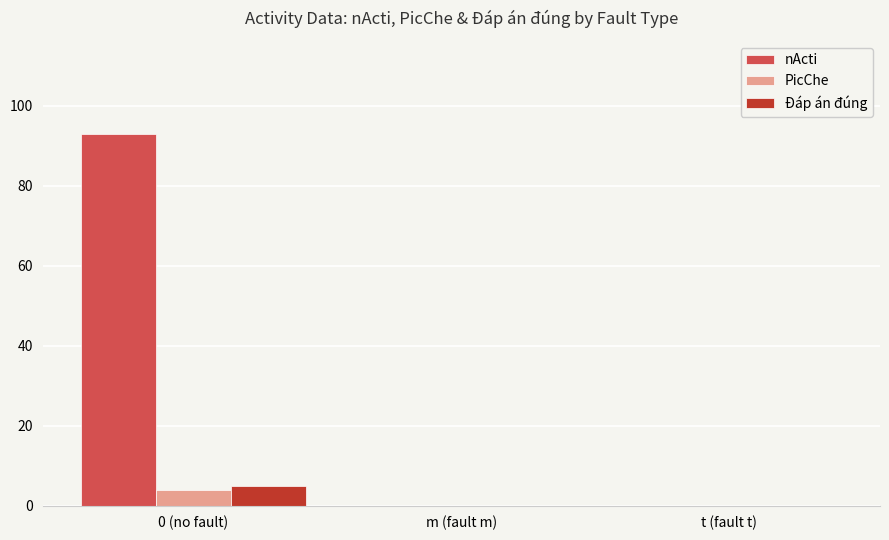

Is it true that nActi equals 62 at 0 (no fault)?

False